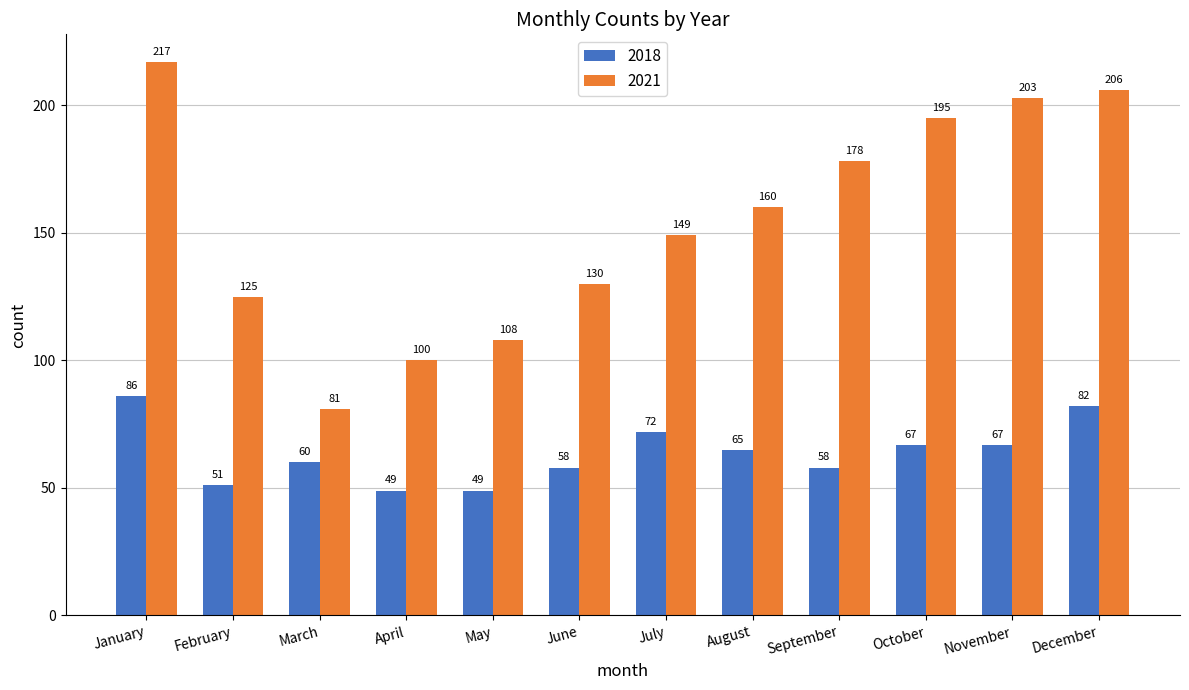

Reading left to right, what are all the values shown in this chart?

2018: 86	51	60	49	49	58	72	65	58	67	67	82
2021: 217	125	81	100	108	130	149	160	178	195	203	206